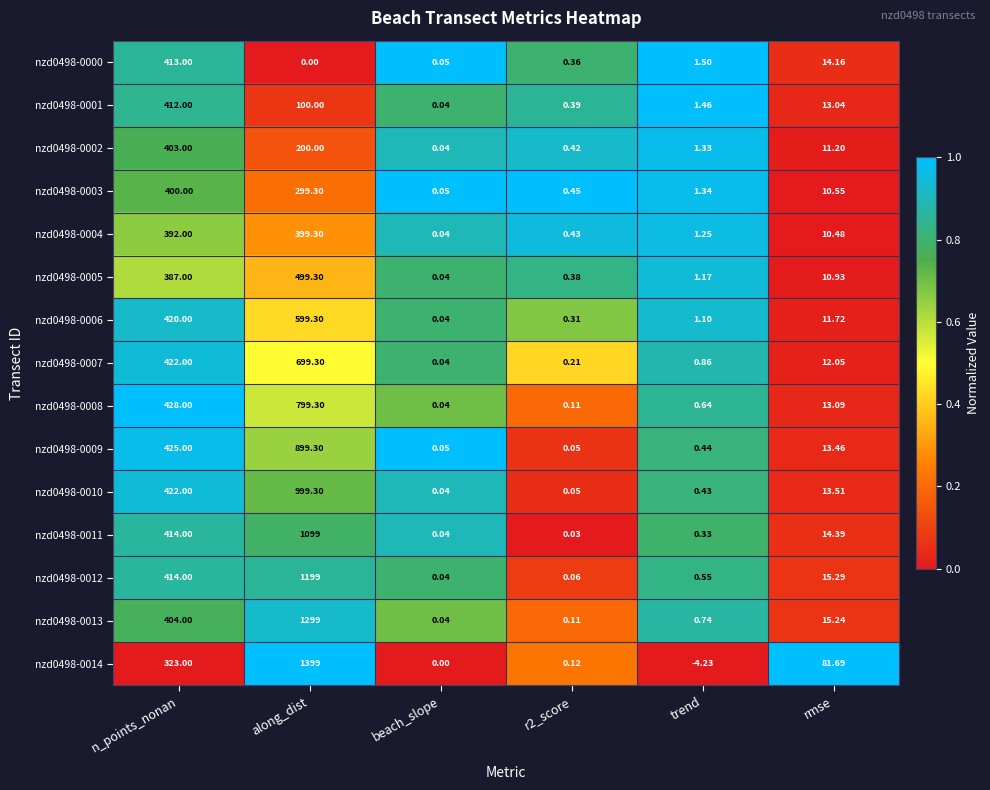

At which category does the chart reach its minimum across all series?

trend